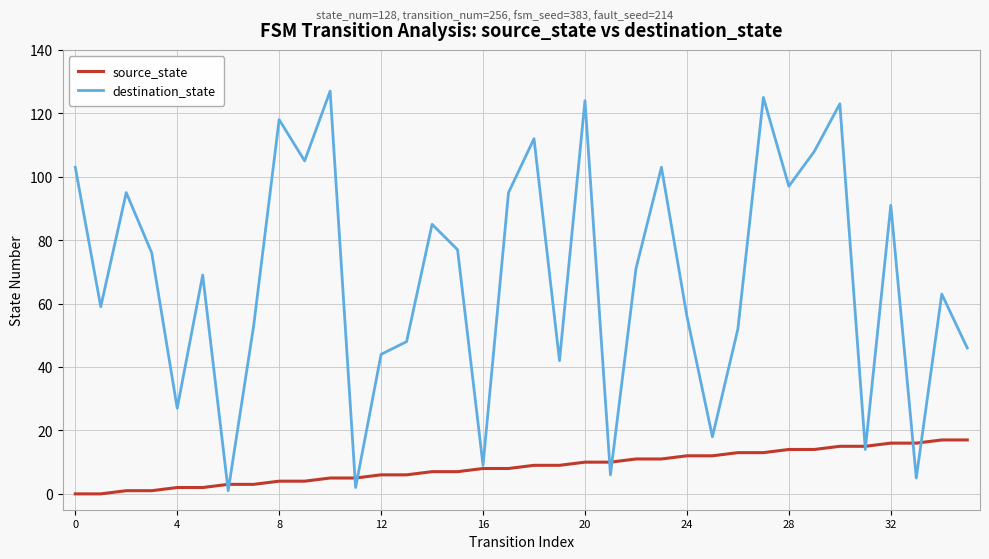

Which series has the widest spread of values?

destination_state